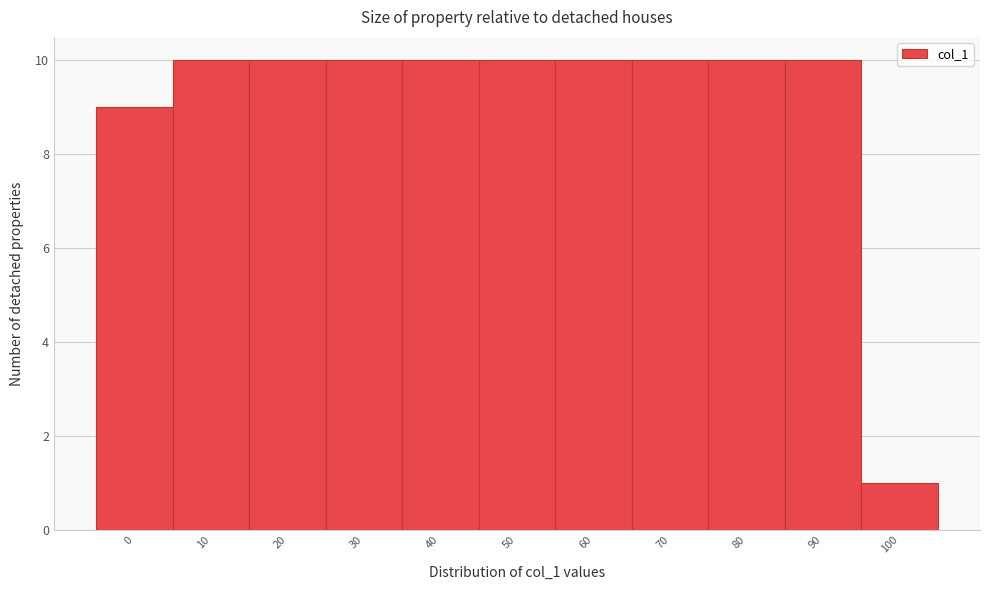

Reading left to right, transcribe all the data shown in this chart.

9	10	10	10	10	10	10	10	10	10	1